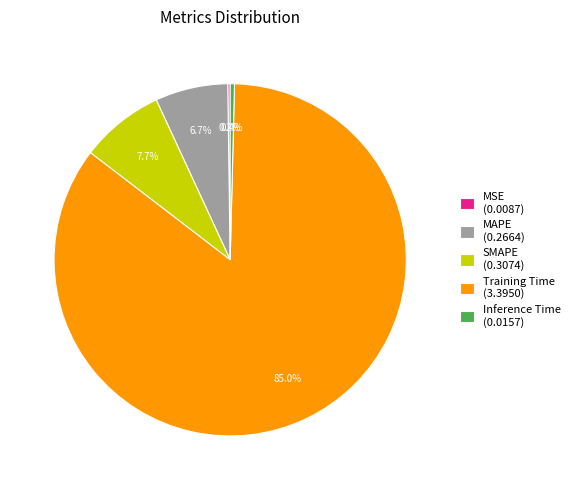

The Training Time slice represents 85% of the pie. True or false?

True